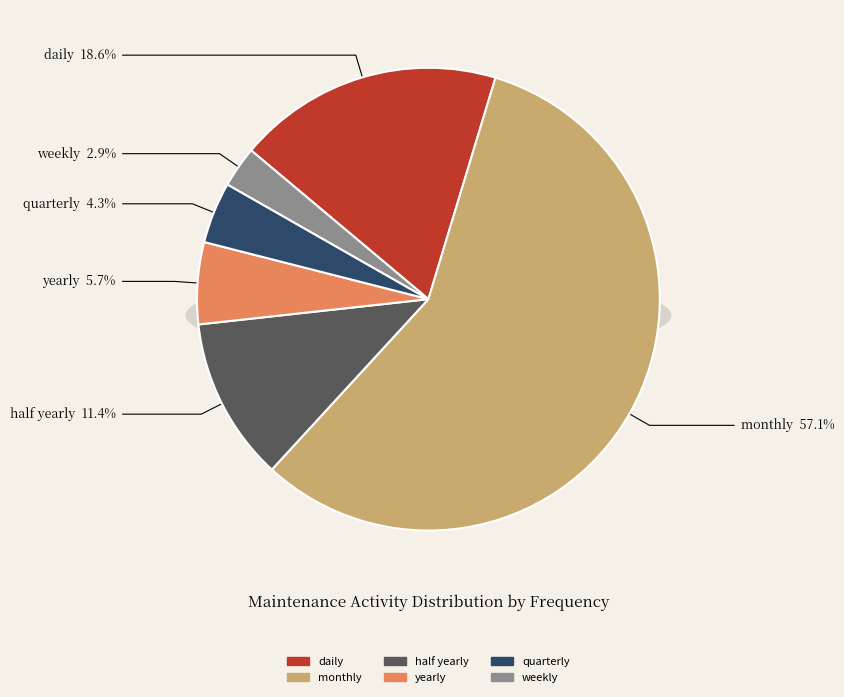

The half yearly slice represents 11% of the pie. True or false?

True